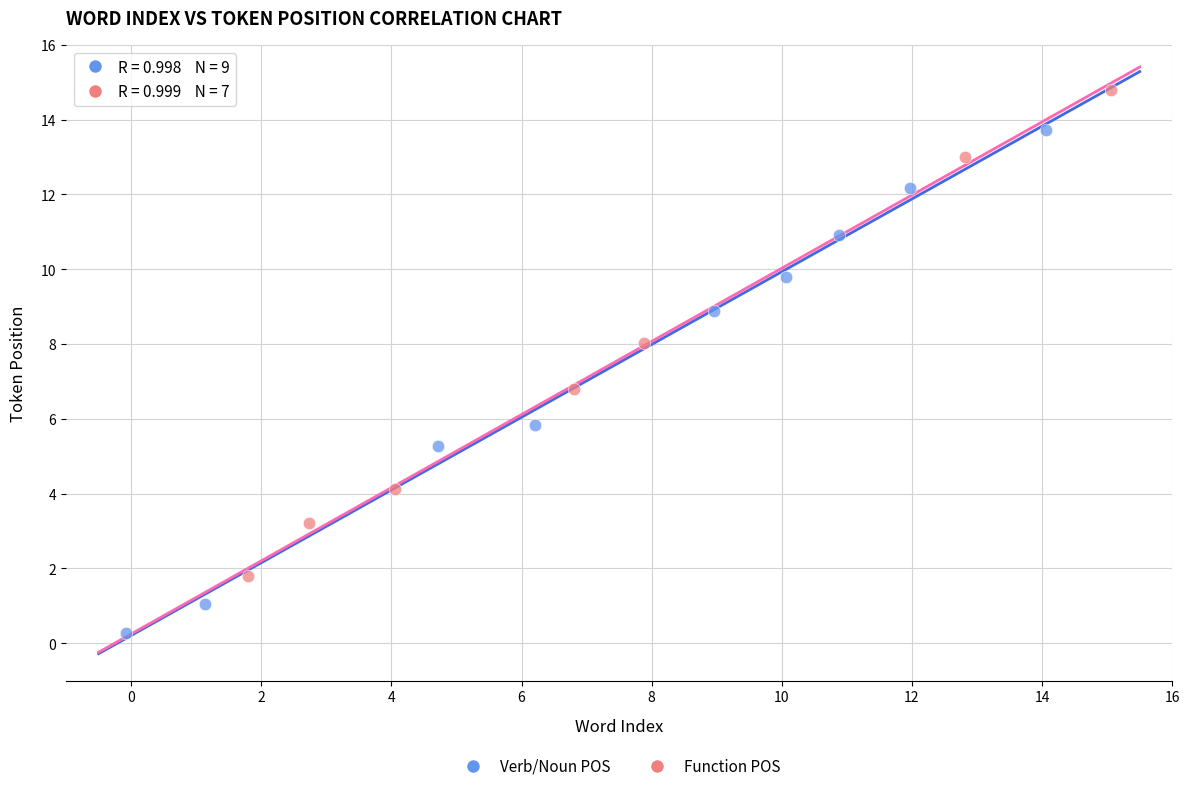

What are all the series names shown in the legend?

Verb/Noun POS, Function POS